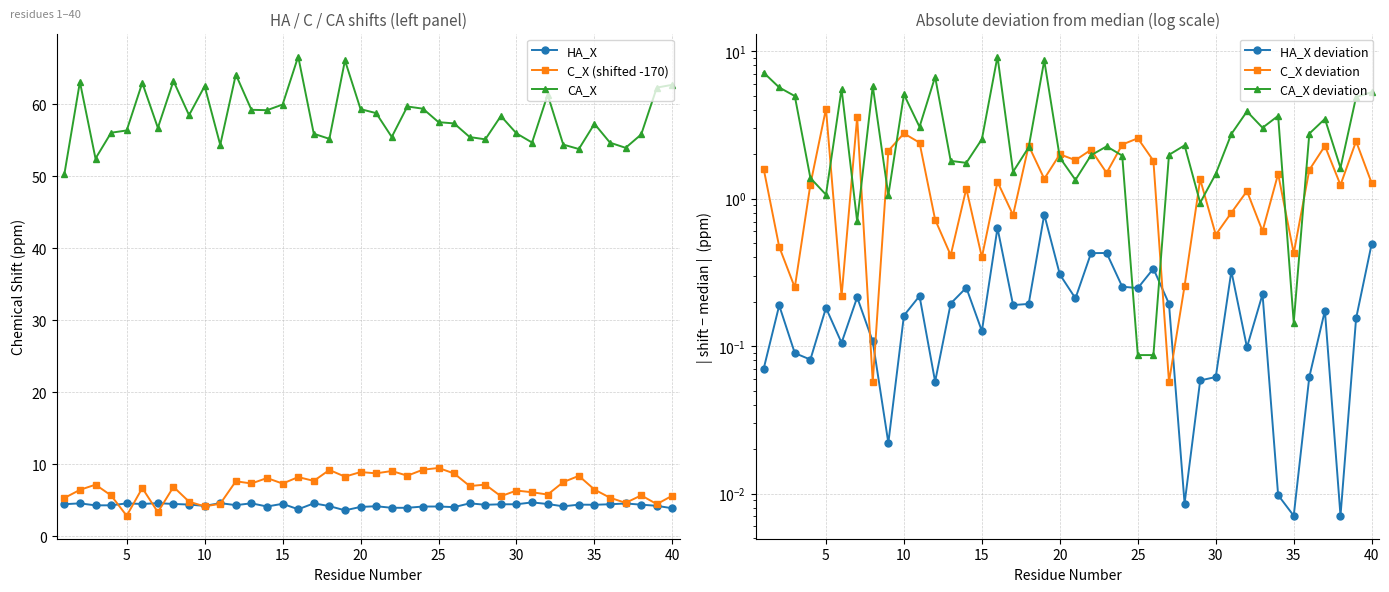

True or false: HA_X has more than 0 interior local peaks.

True